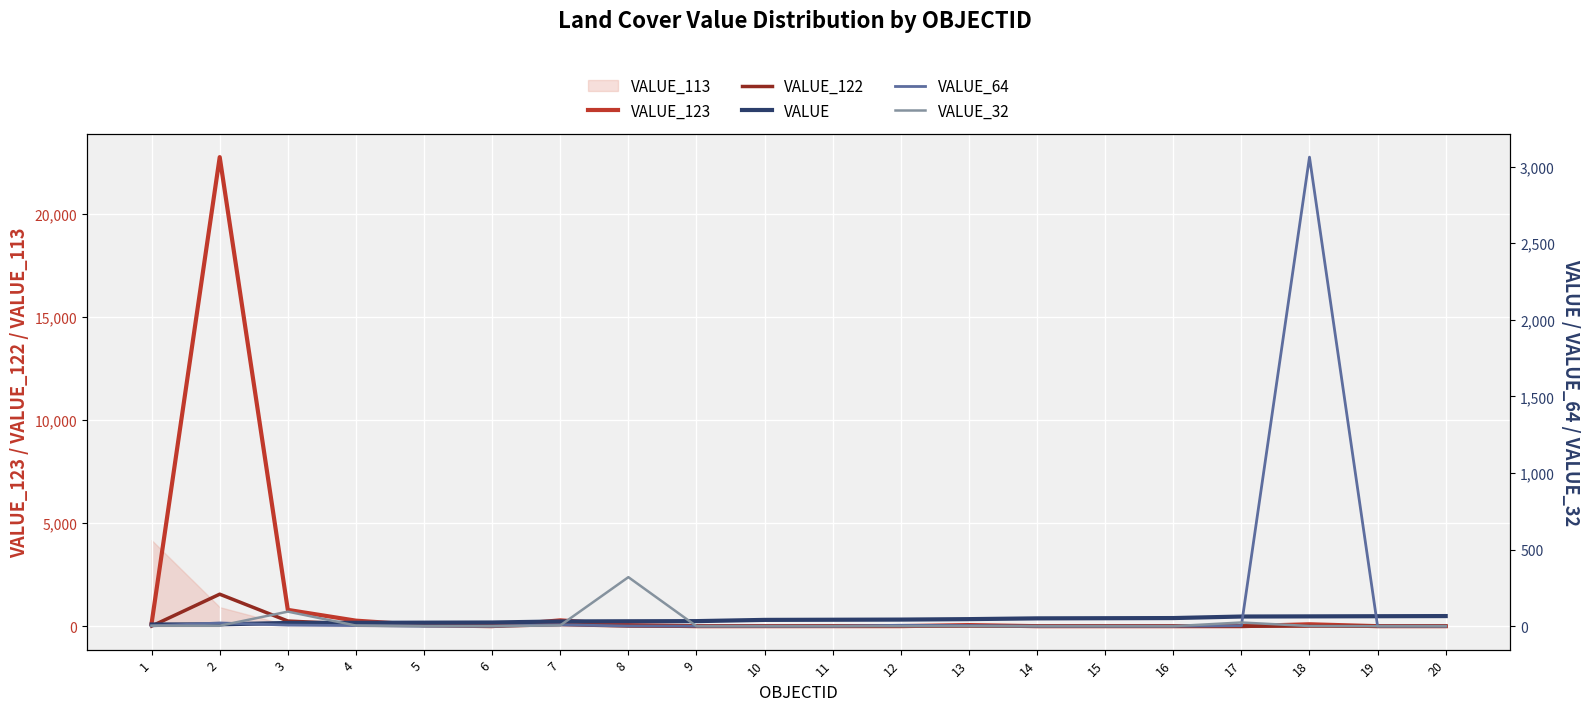

Where do VALUE_64 and VALUE_123 first cross each other?

11 and 12